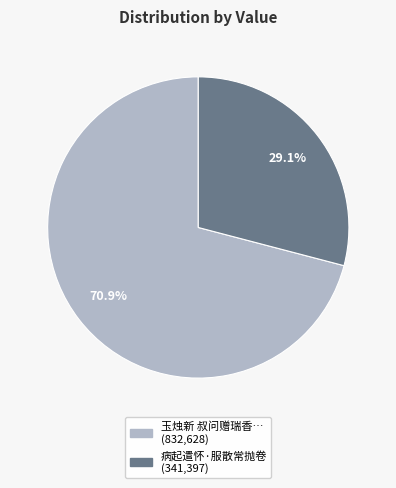

Is there any slice that represents more than half of the pie?

Yes